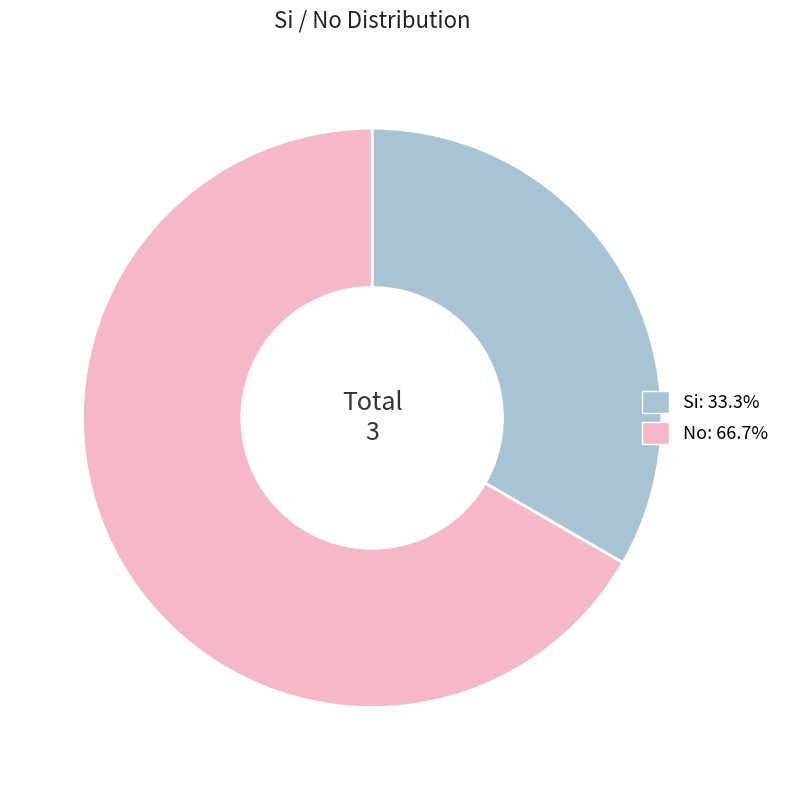

The No slice represents 67% of the pie. True or false?

True